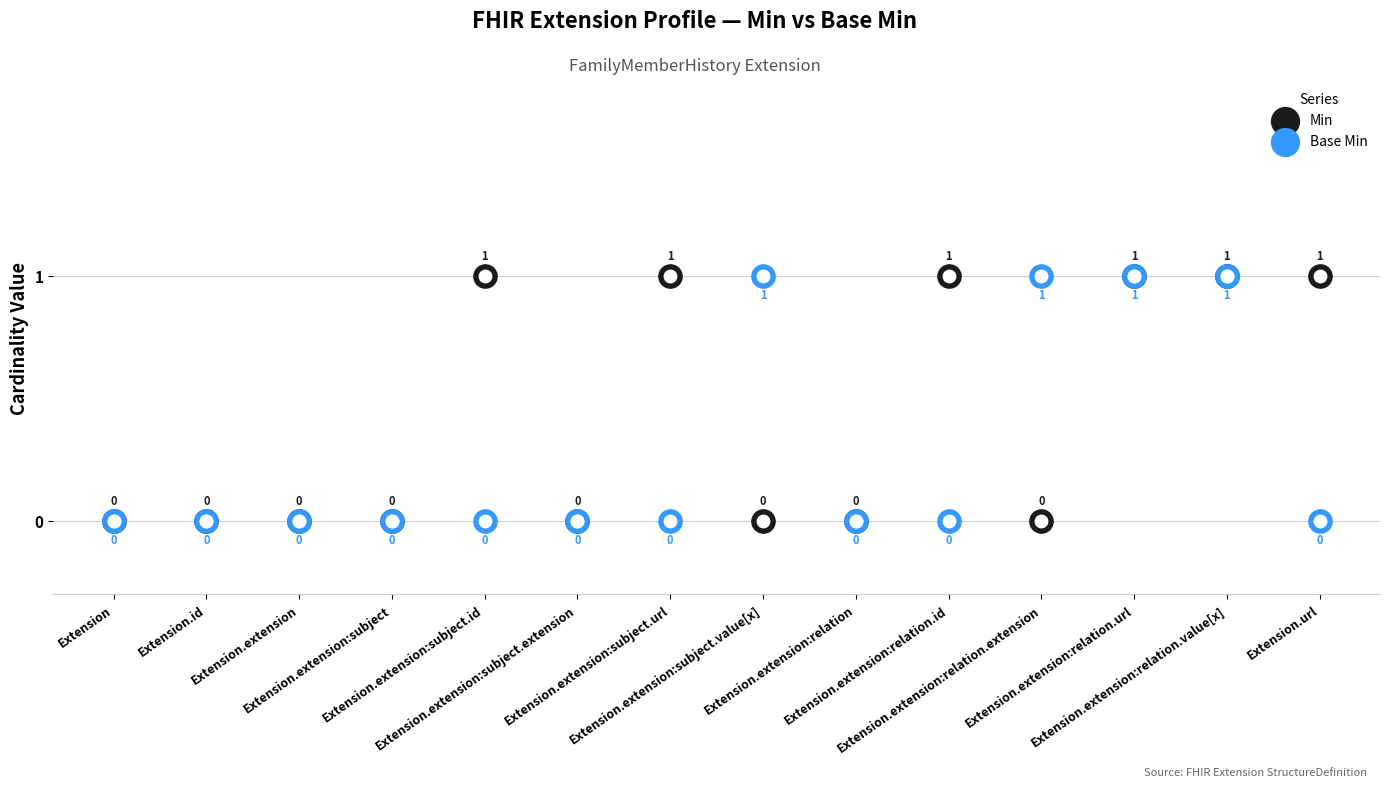

Which series contains the lowest Y value?

Min